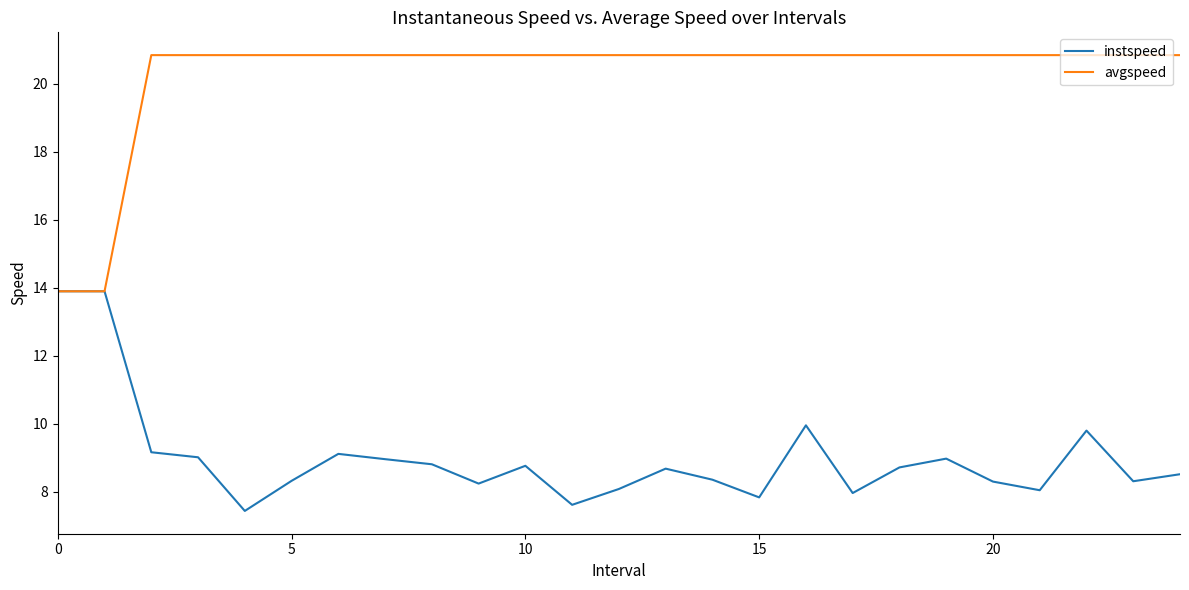

What is the maximum value shown in the chart?

20.8